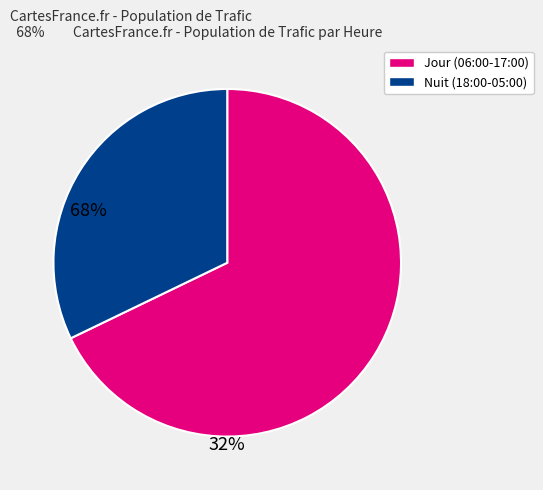

Is there a majority slice in this chart?

Yes